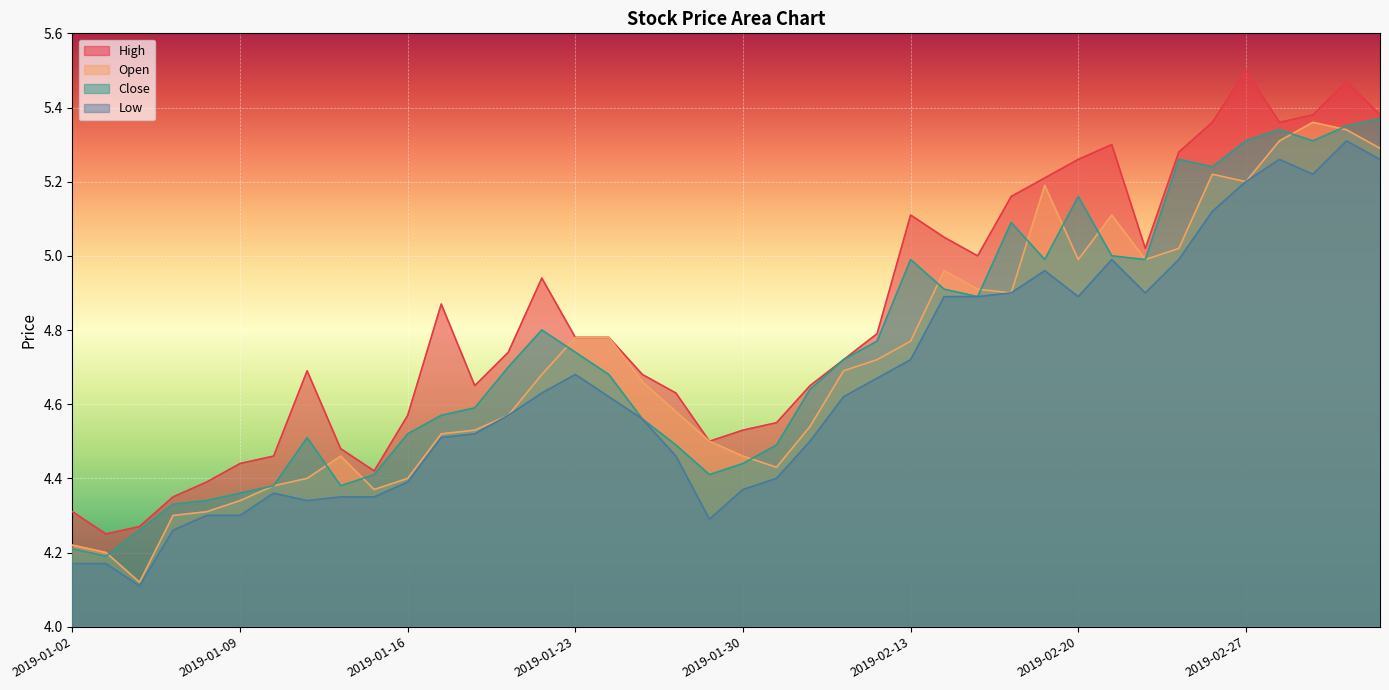

What is the minimum value shown in the chart?

4.1